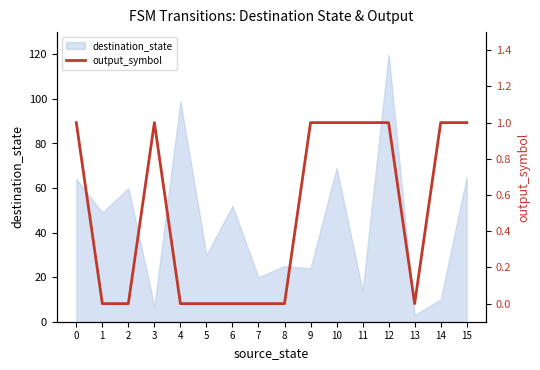

Count the number of categories in the chart.

16